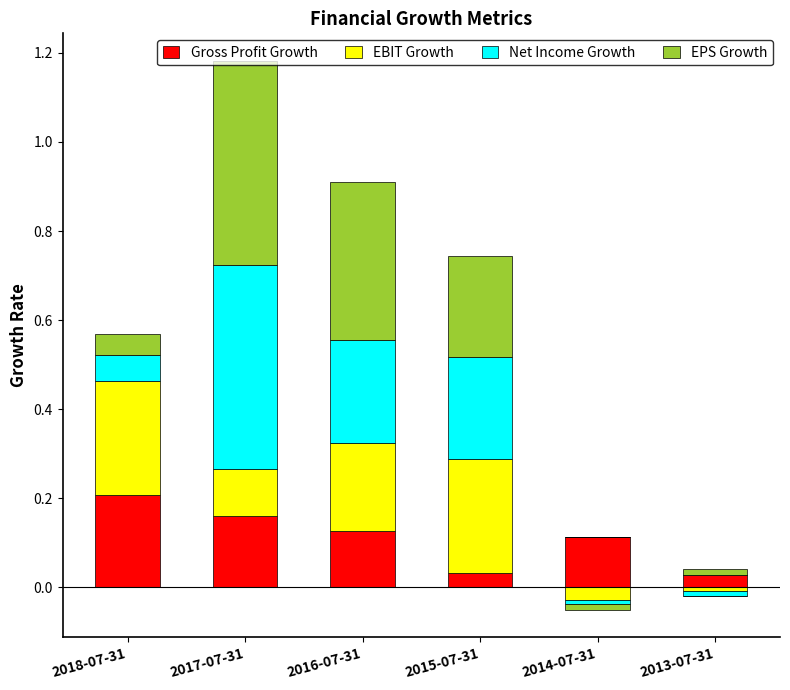

Which series has the largest total across all categories?

EPS Growth